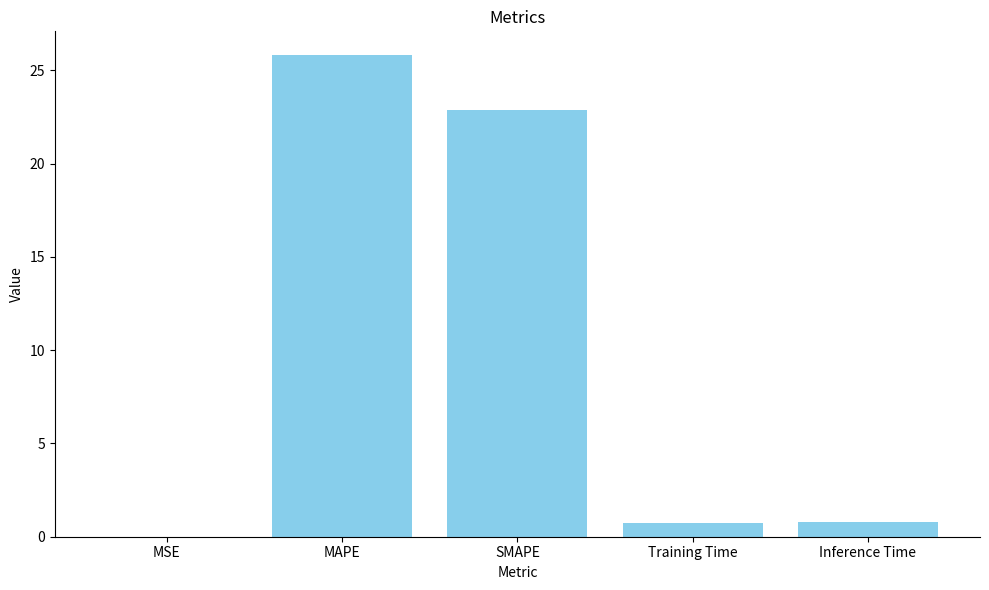

What is the approximate value at SMAPE?

22.9